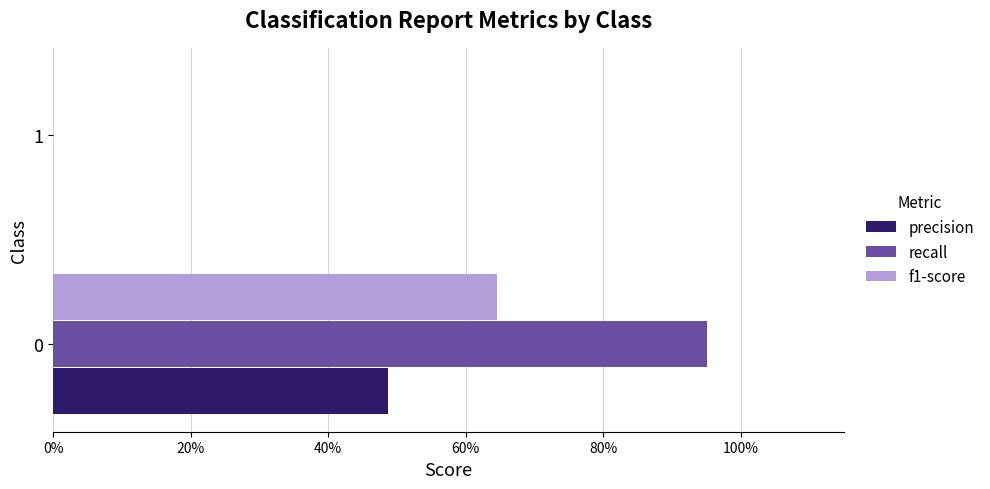

What are all the series names shown in the legend?

precision, recall, f1-score